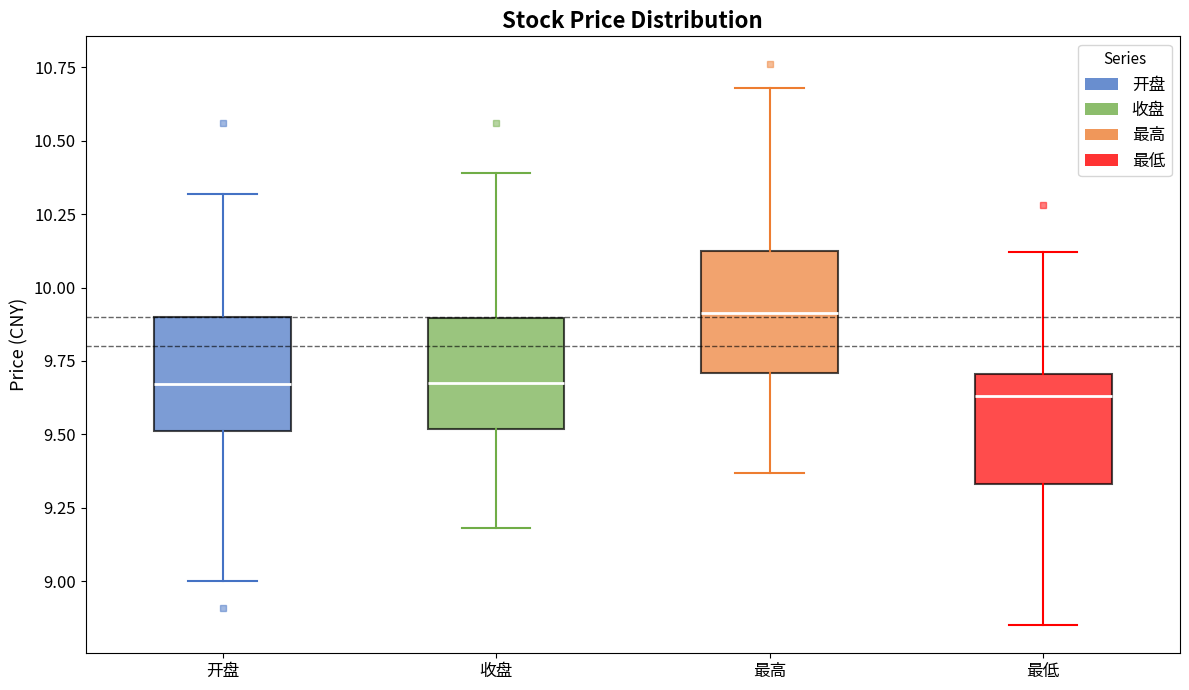

Which box has the highest median line?

最高